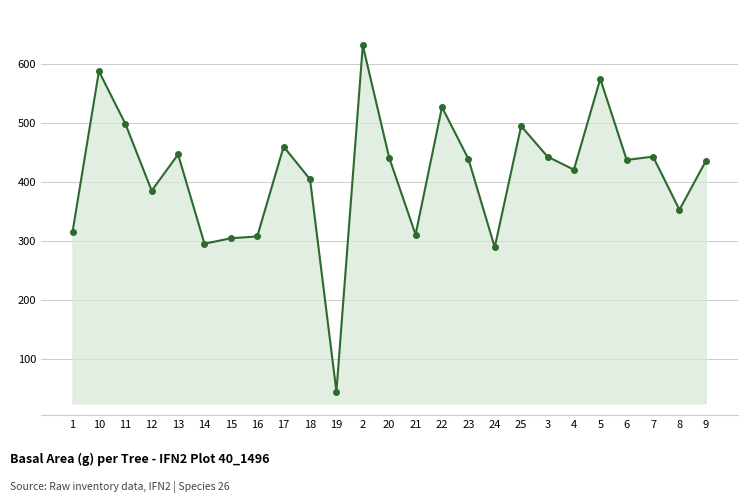

What is the minimum value shown in the chart?

45.4